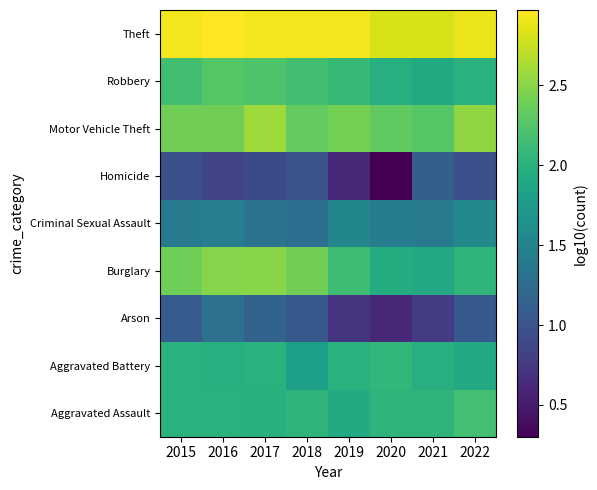

What is the total value across all series at 2017?

17.6